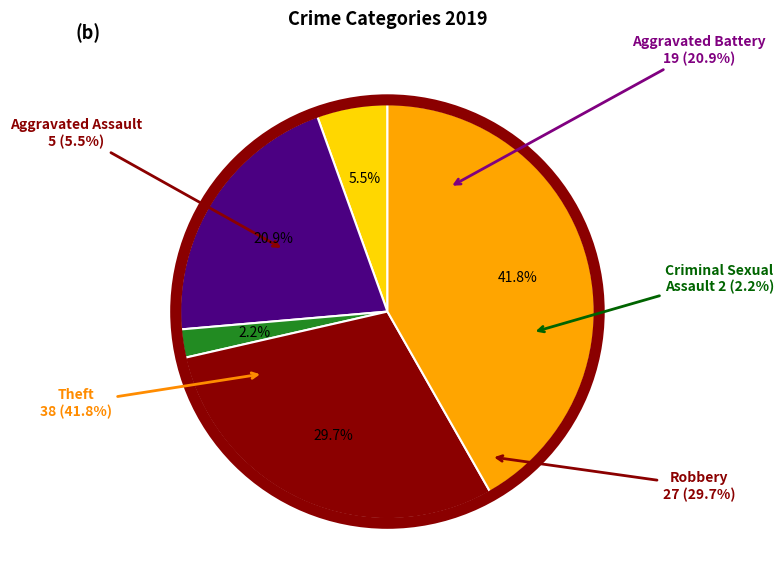

Rank the categories by value from lowest to highest.

Criminal Sexual Assault, Aggravated Assault, Aggravated Battery, Robbery, Theft